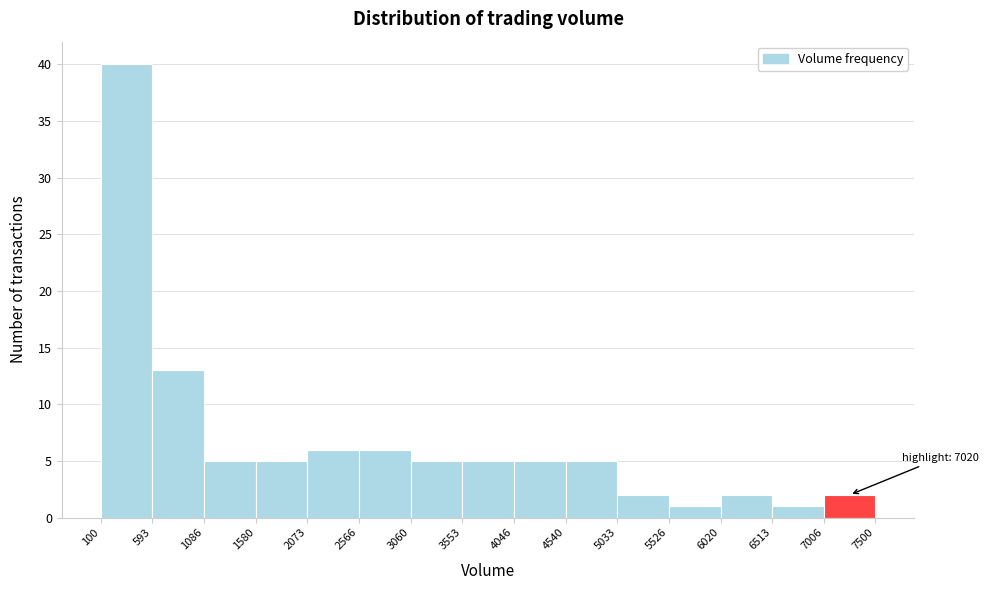

Which range on the x-axis has the tallest bar?

100 to 593